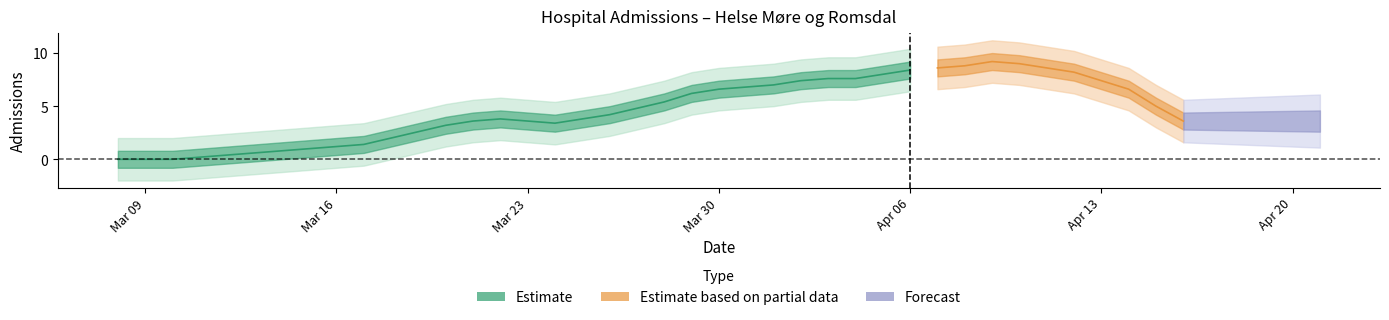

The value at 2020-04-14 is 12. True or false?

False